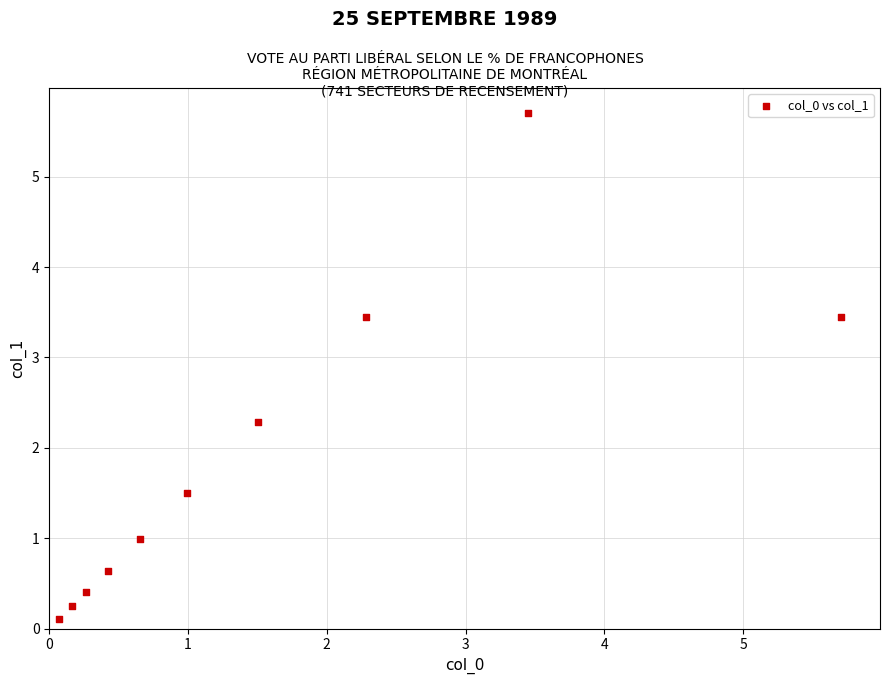

What Y value in the scatter plot is closest to 2?

2.3